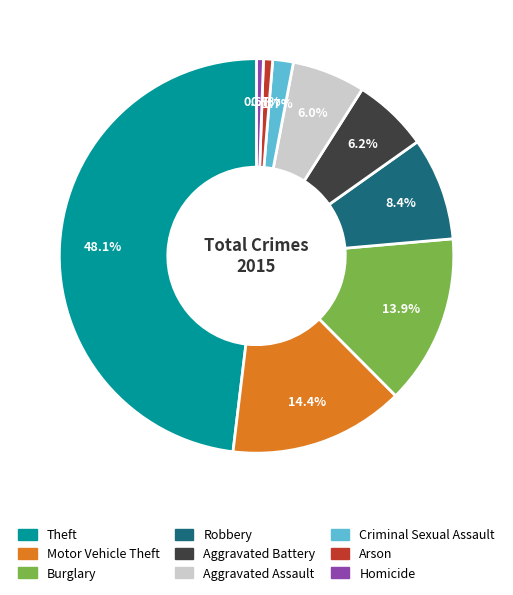

What is the largest slice in the pie chart?

Theft